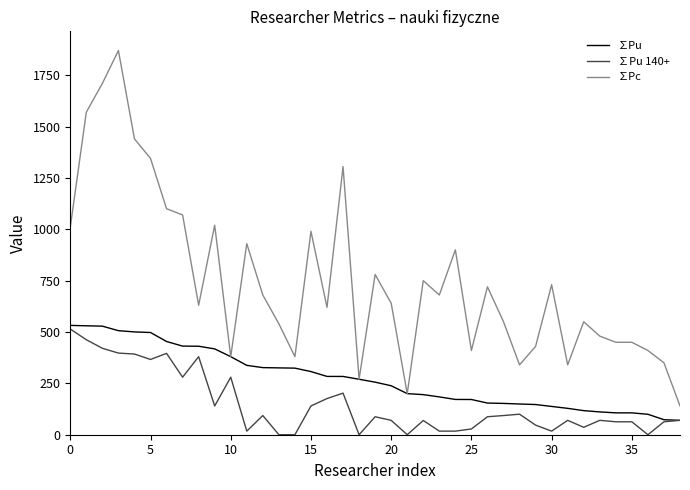

Which series has the largest total across all categories?

∑Pc